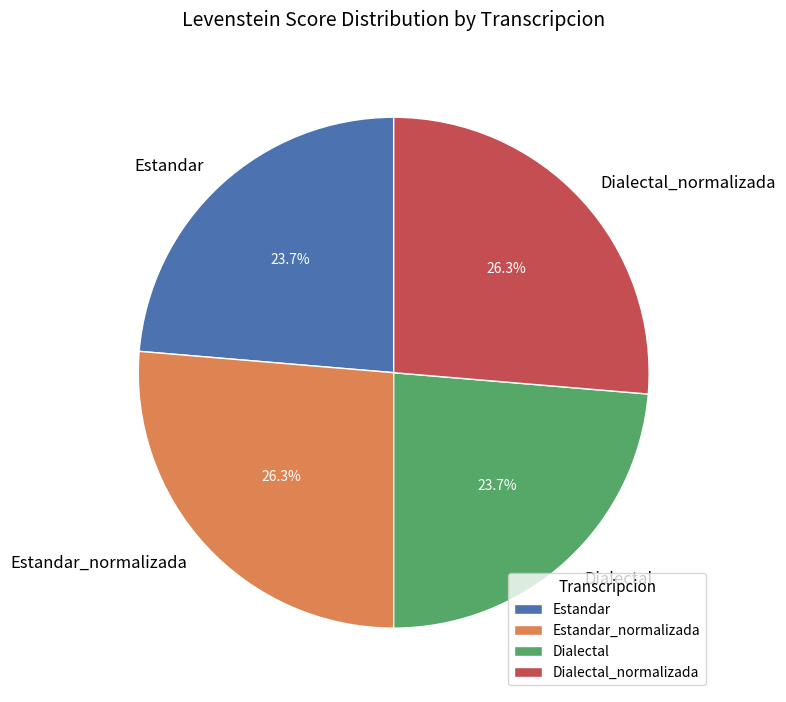

Count the number of slices in the pie.

4